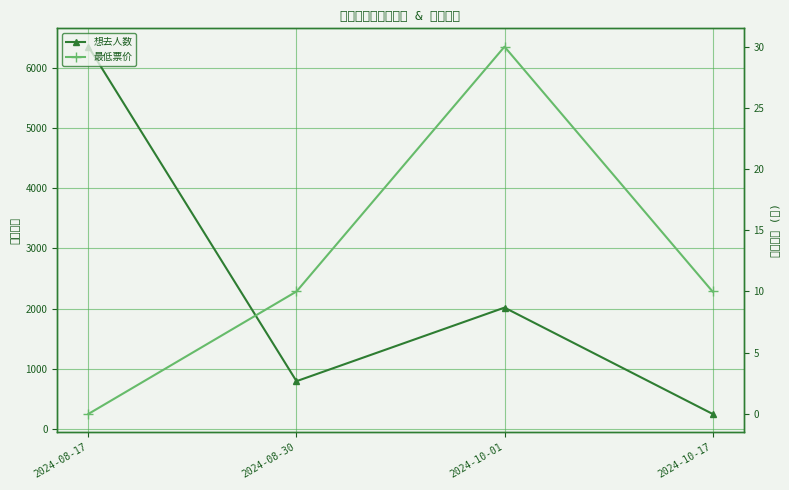

Reading left to right, list all the values displayed in this chart.

想去人数: 2024-08-17=6351	2024-08-30=796	2024-10-01=2018	2024-10-17=253
最低票价: 2024-08-17=0	2024-08-30=10	2024-10-01=30	2024-10-17=10